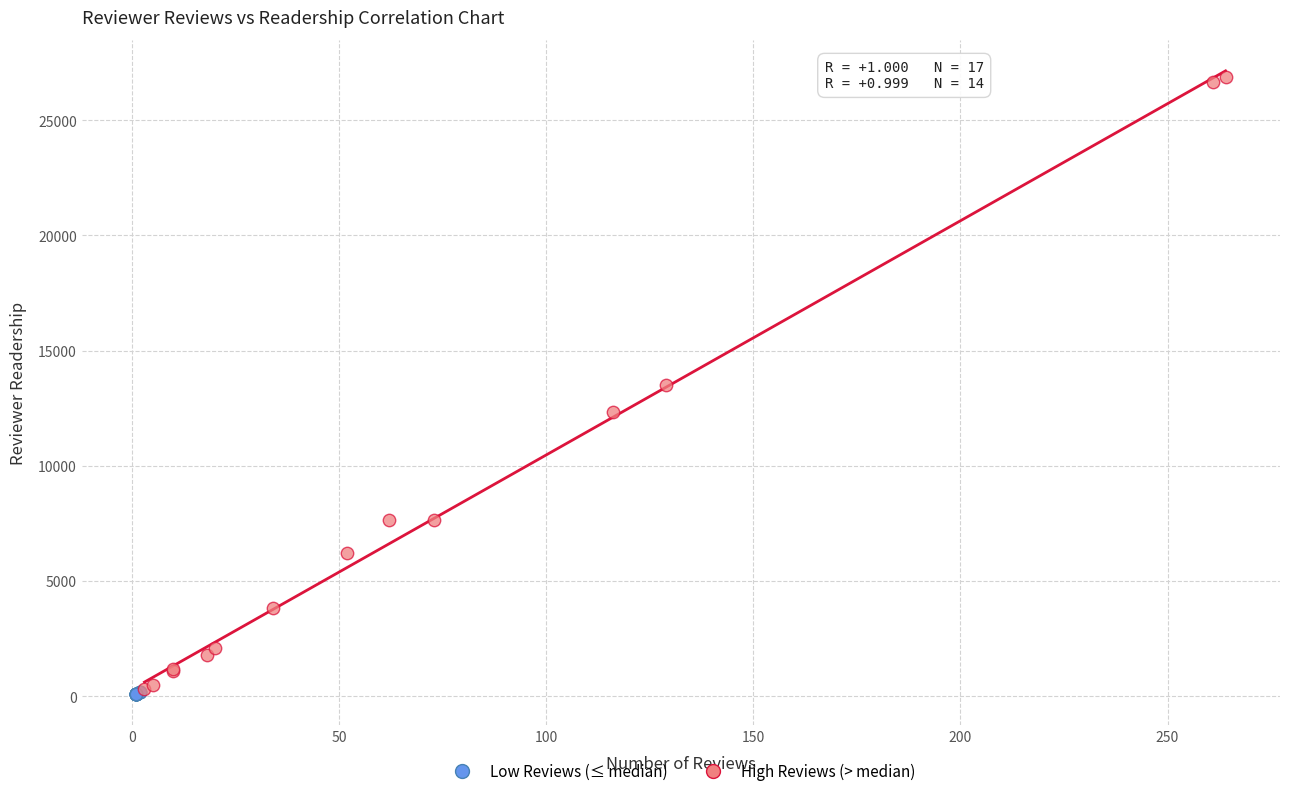

Which series contains the highest Y value?

High Reviews (> median)